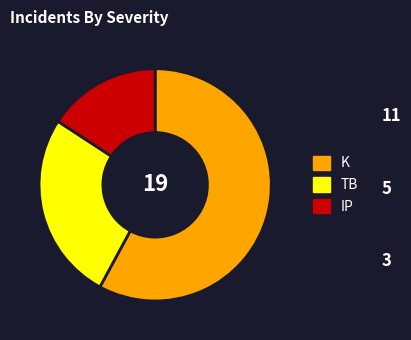

Do TB and K together represent more than half of the pie?

Yes